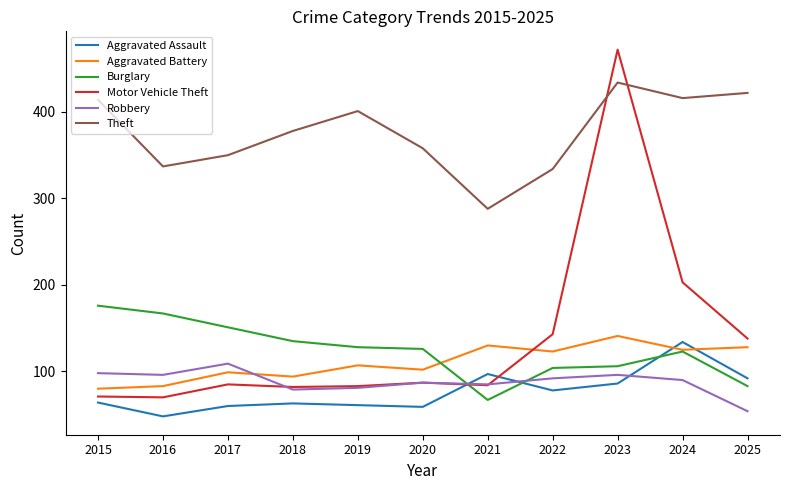

What is the highest value of the Aggravated Battery series?

141